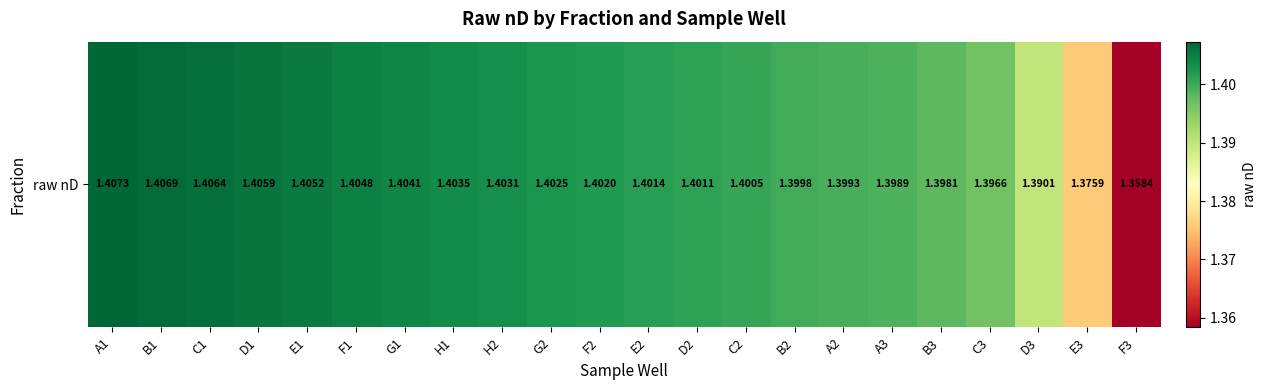

What is the average value?

1.4